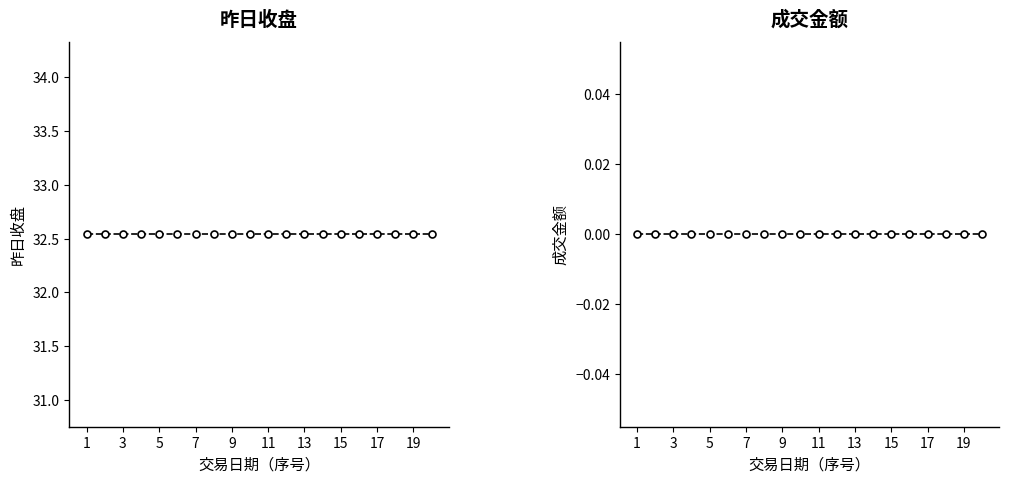

Count the number of categories in the chart.

20